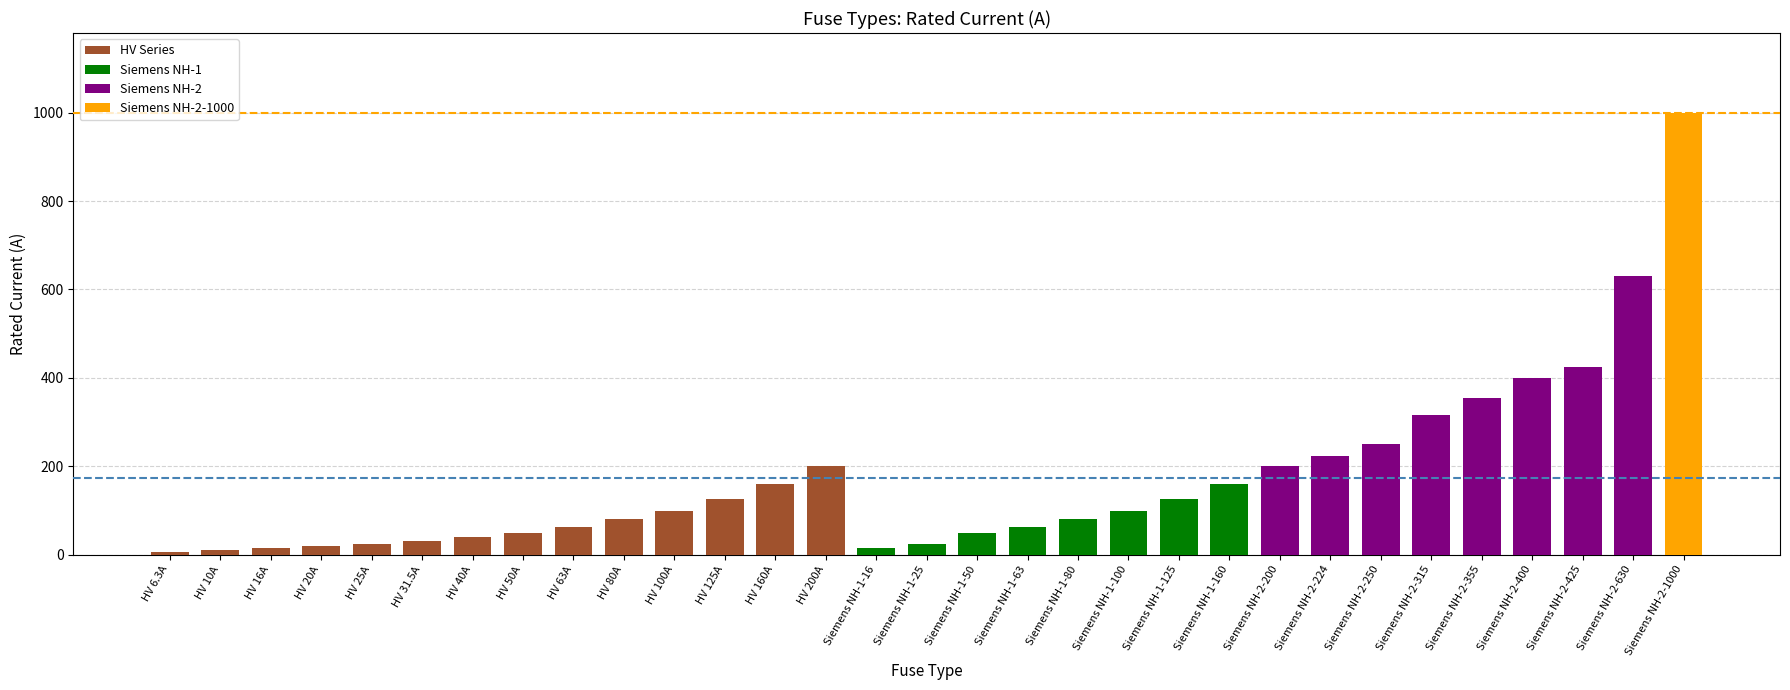

Between HV 40A and Siemens NH-2-425, which is larger?

Siemens NH-2-425